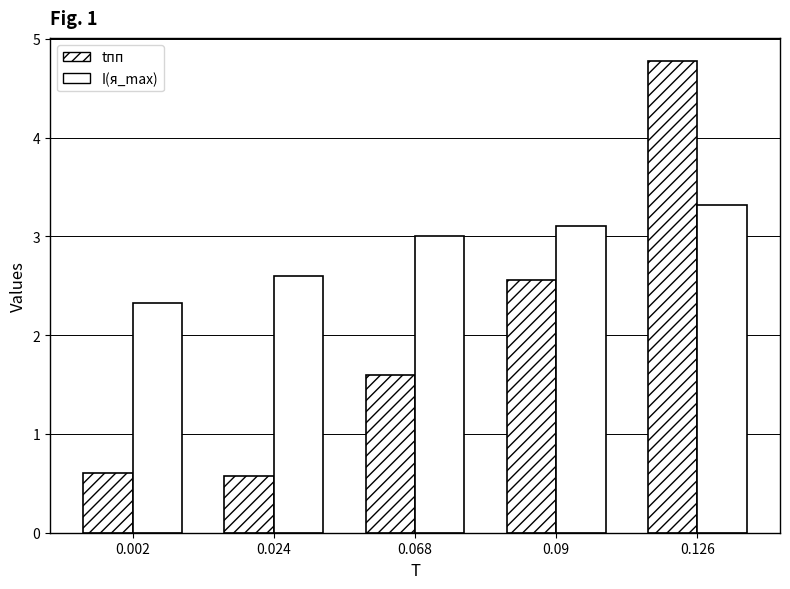

List the series in order of their peak value, highest first.

tпп, I(я_max)